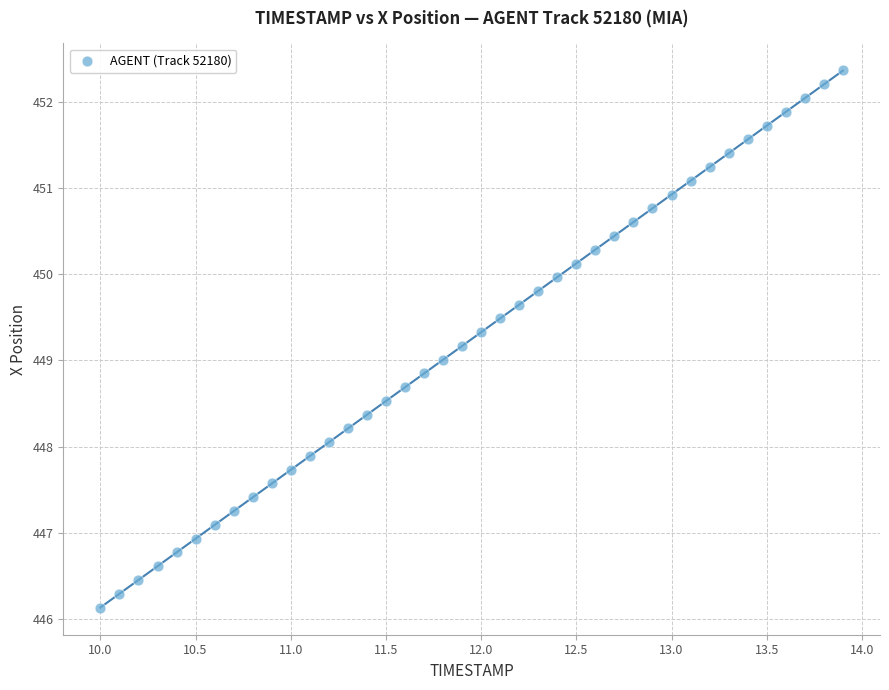

What is the range of X values (max minus min)?

3.9